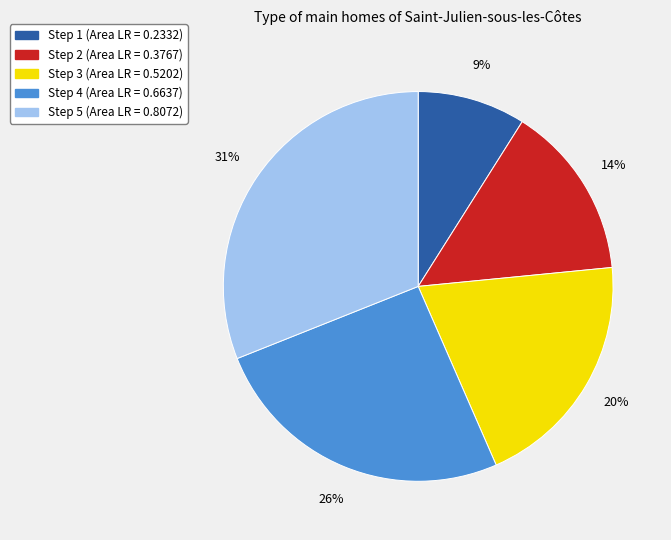

To the nearest percent, what is the average slice percentage?

20%